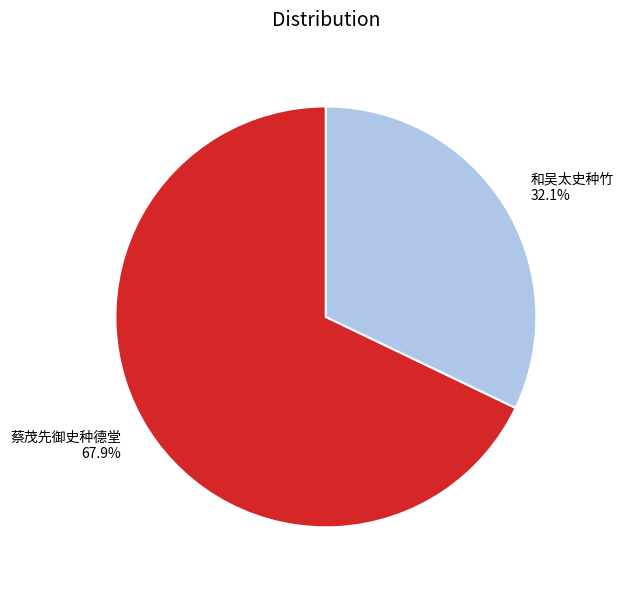

What is the largest slice in the pie chart?

蔡茂先御史种德堂